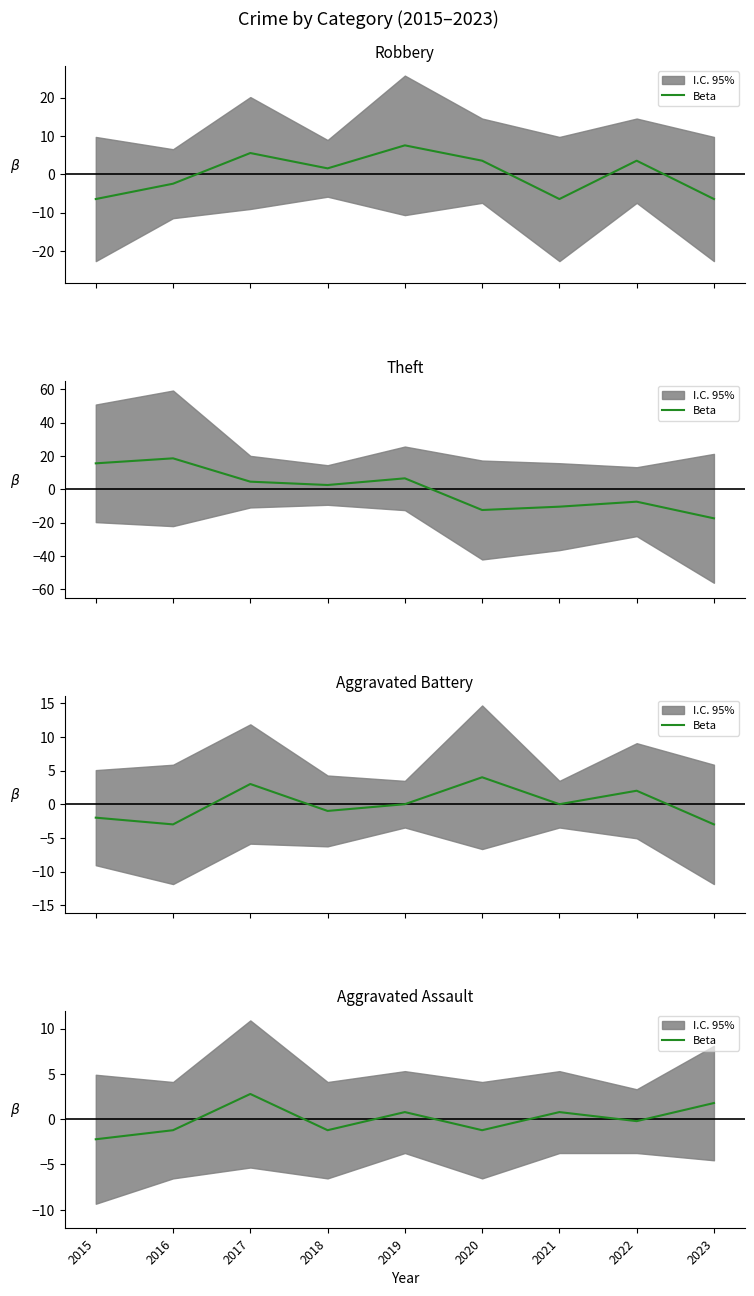

How many values are below 0?

5